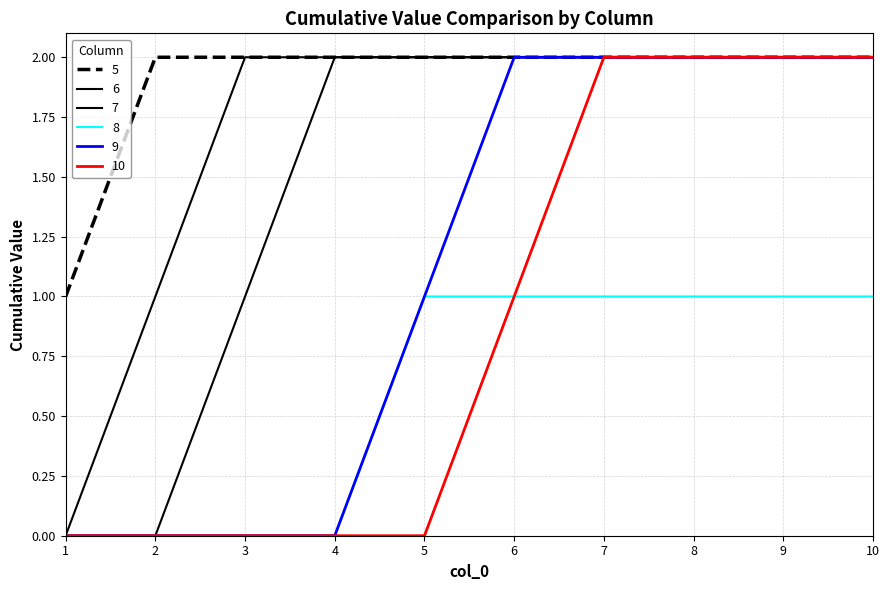

True or false: 7 has more than 2 points higher than both neighbors.

False